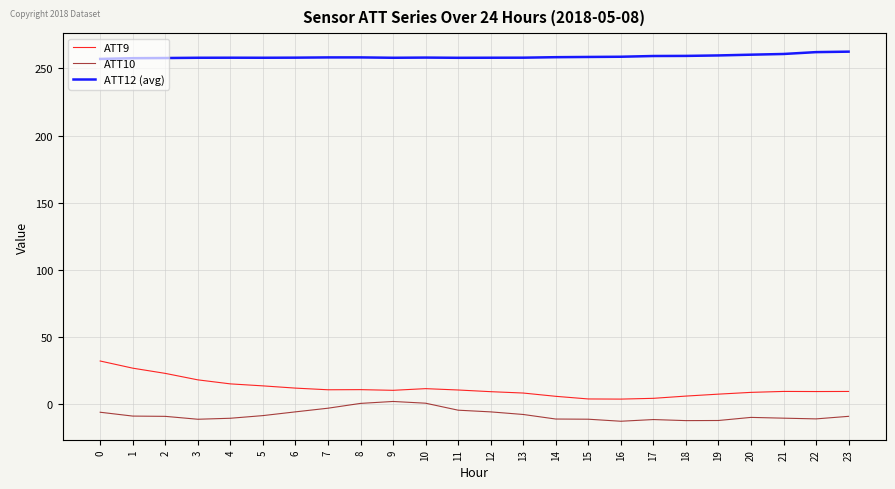

True or false: ATT12 (avg) and ATT10 cross at least once.

False